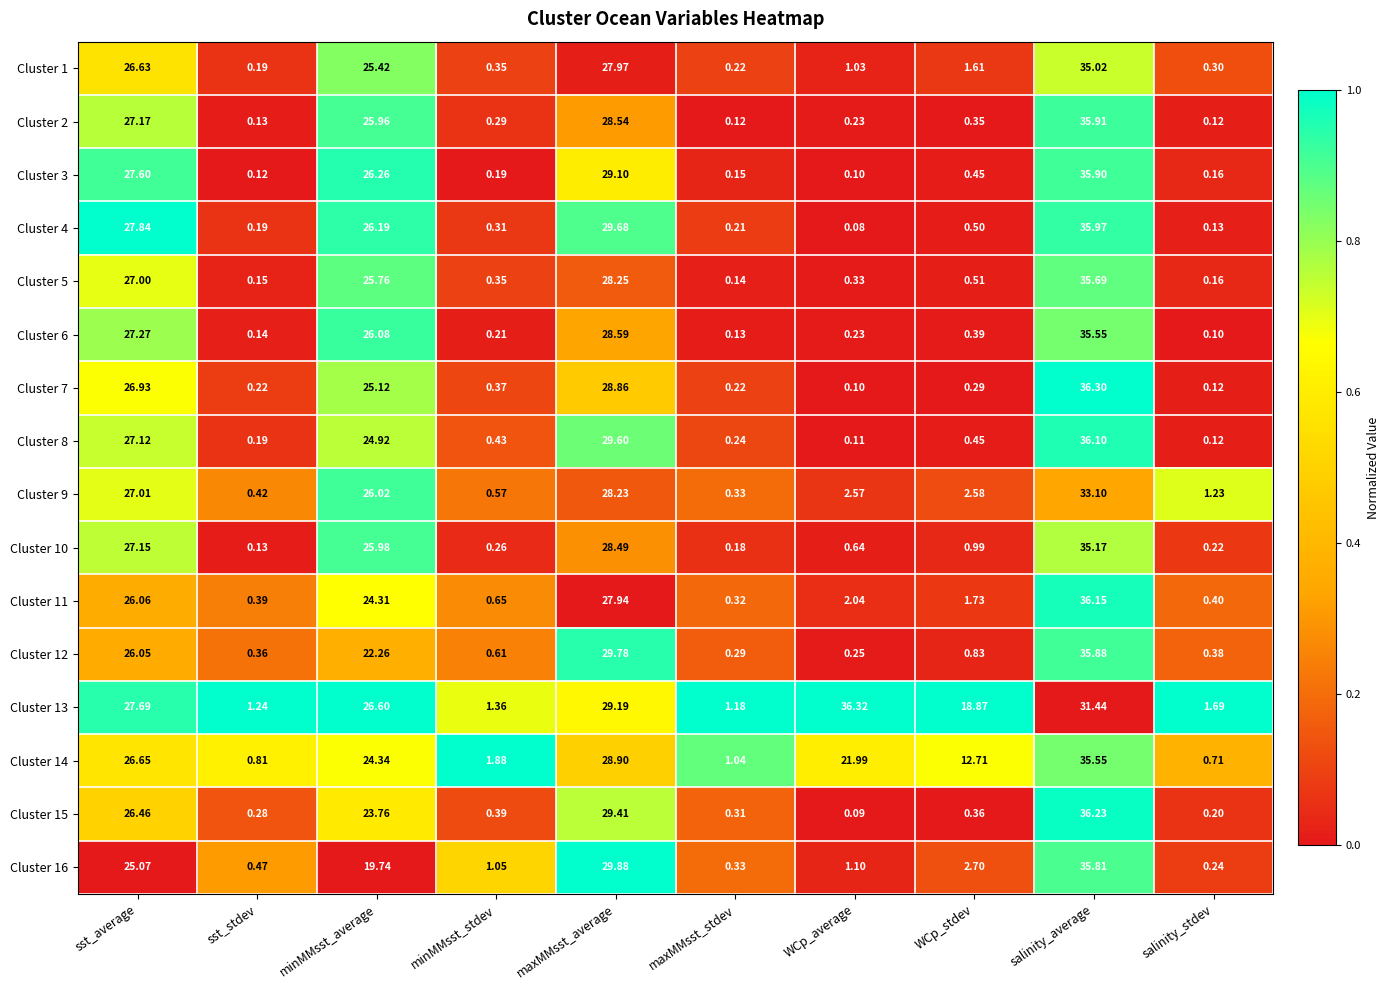

At which category is the sum across all series the highest?

salinity_average